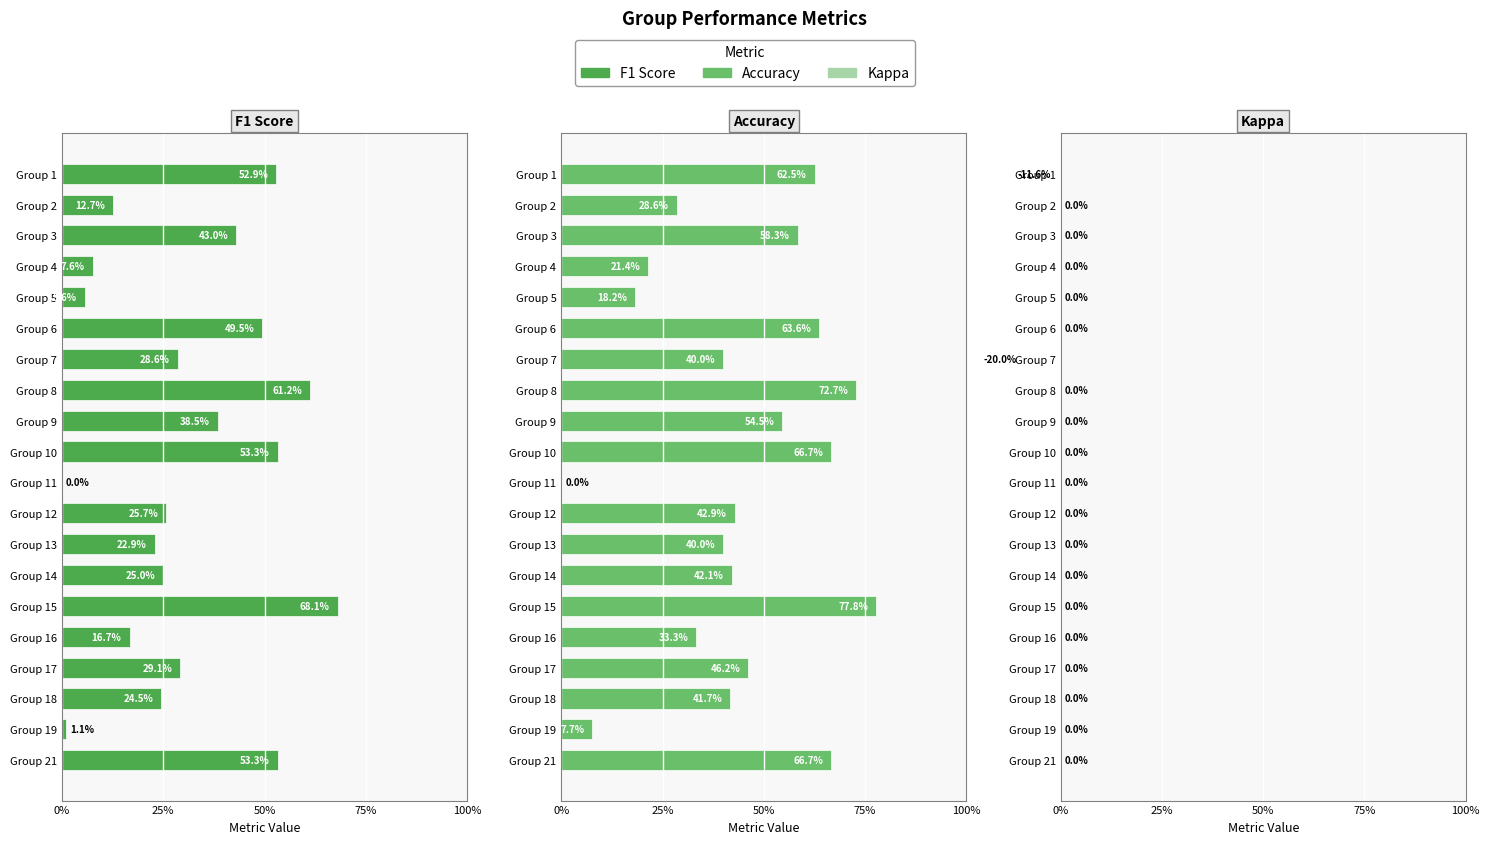

At how many categories does at least one series exceed 0?

19